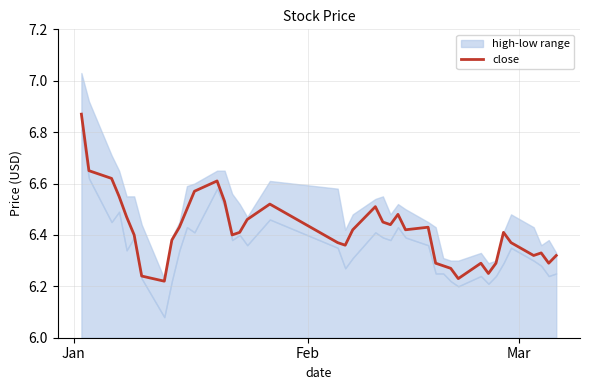

How many lines are shown in the chart?

1